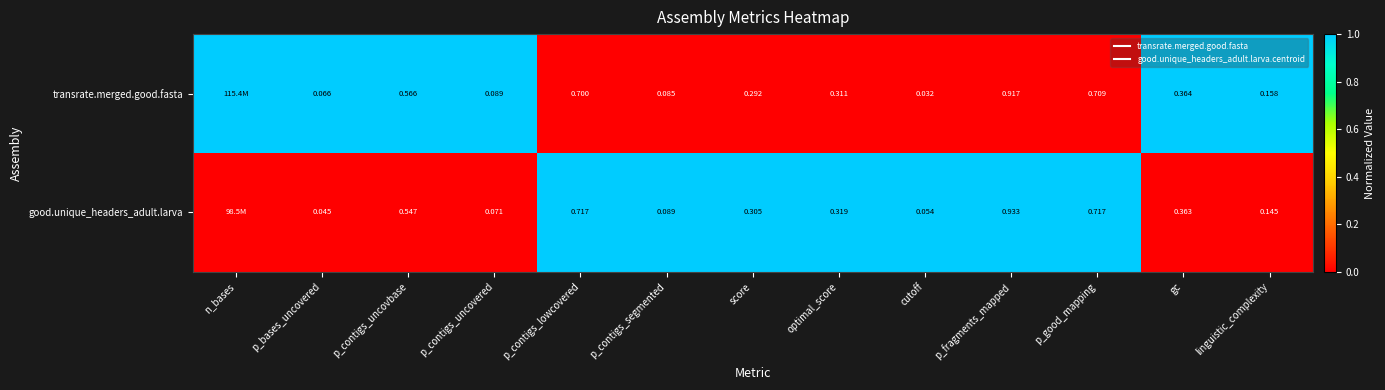

Rank the series by their average value, from lowest to highest.

transrate.merged.good.fasta, good.unique_headers_adult.larva